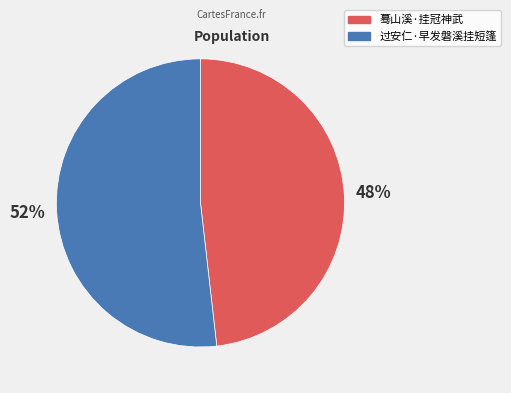

Which category has the biggest portion of the pie?

过安仁·早发磐溪挂短篷